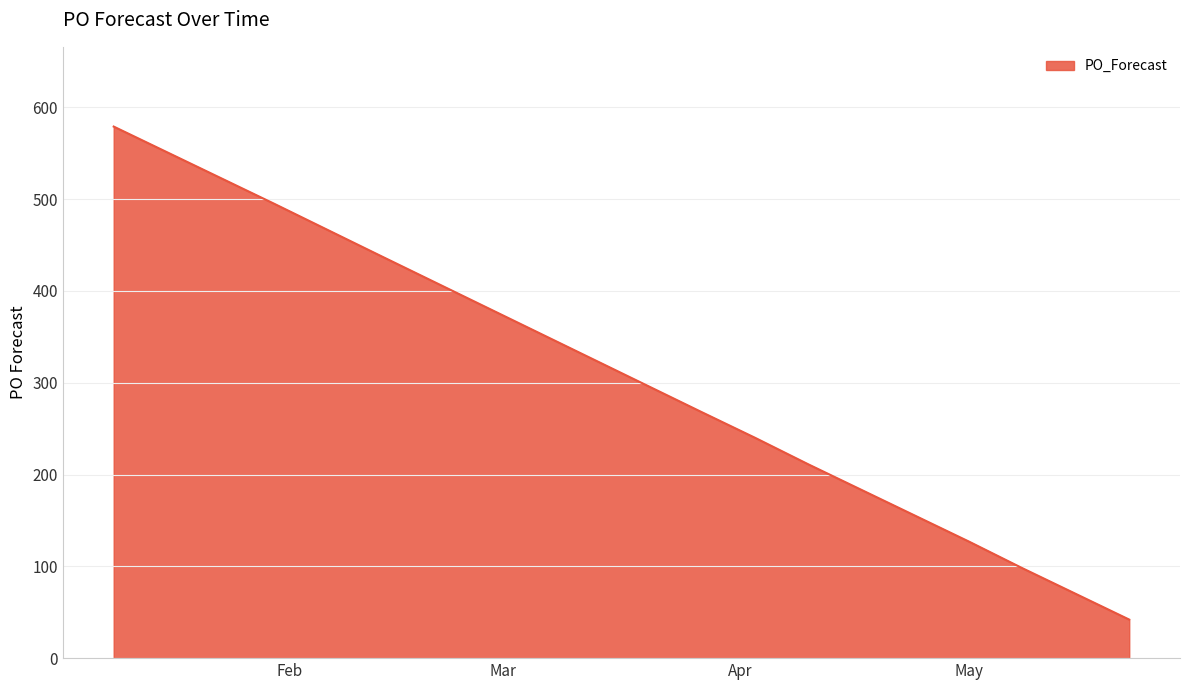

What is the smallest value displayed?

42